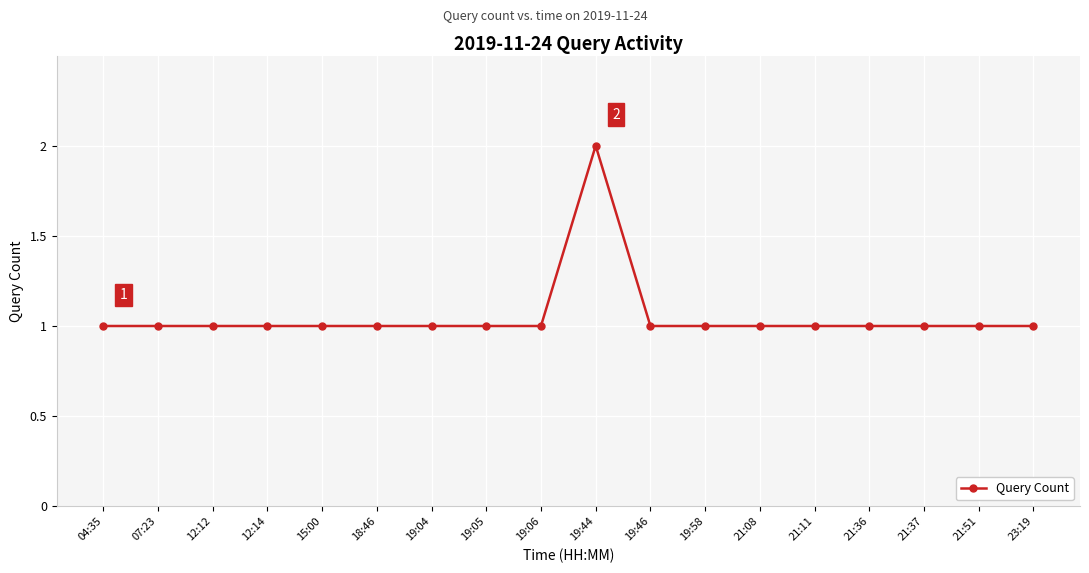

True or false: the data has more than 0 interior local peaks.

True